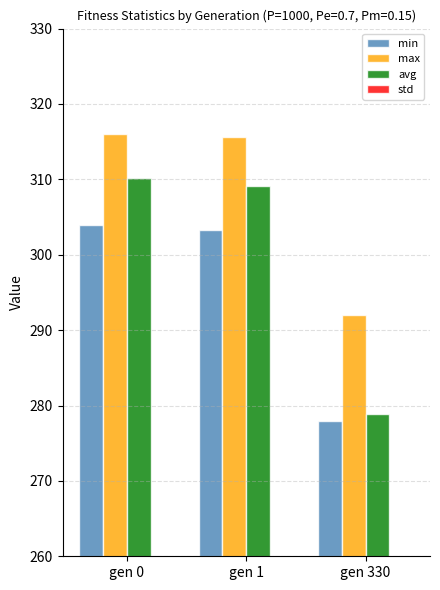

At which label does min reach its peak?

gen 0